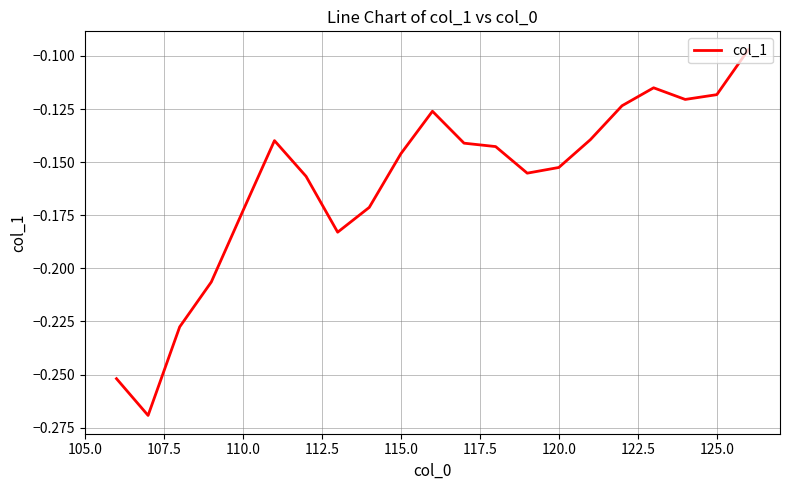

What is the sum of all values?

-3.4